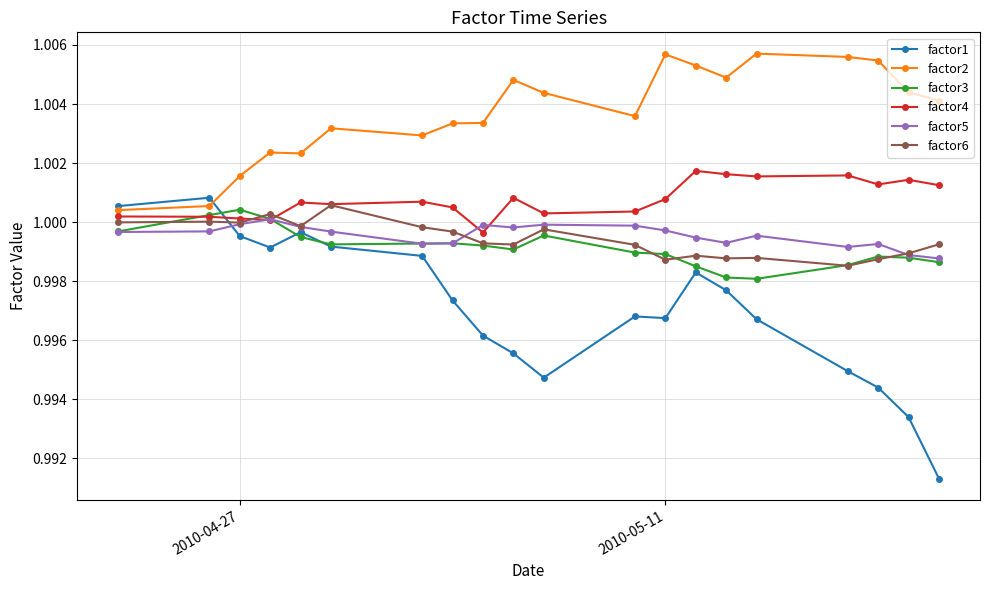

In factor3, how many points are lower than both neighbors (excluding endpoints)?

3